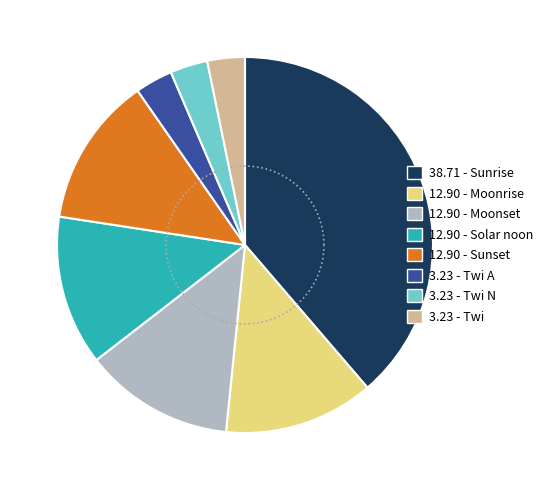

Is it true that Twi A is 1% of the pie?

False